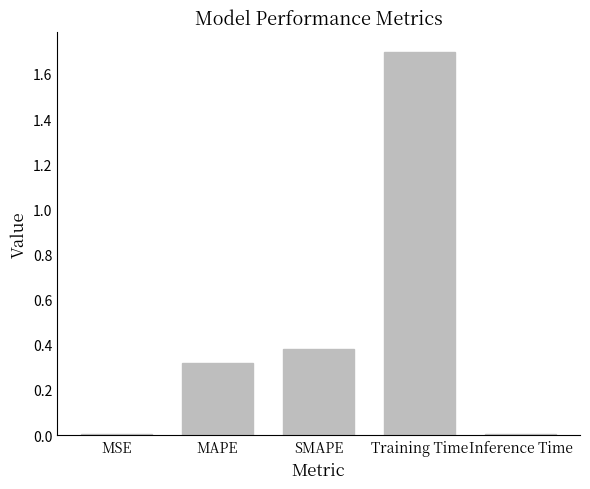

Between Training Time and MAPE, which is larger?

Training Time